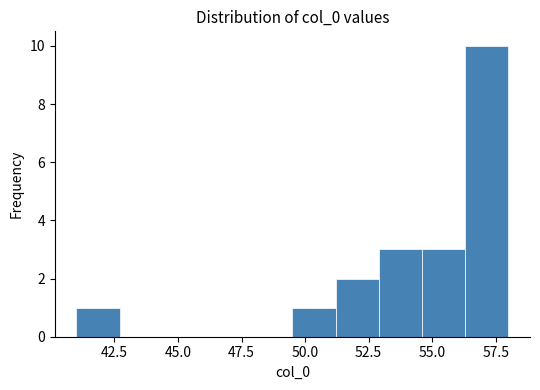

Read against the x-axis, roughly where is the centre of the tallest bar?

57.0